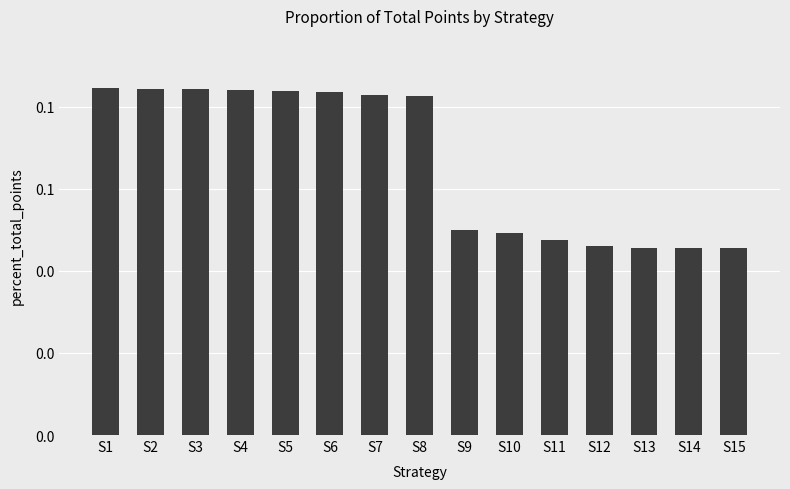

Between S8 and S5, which is larger?

S5